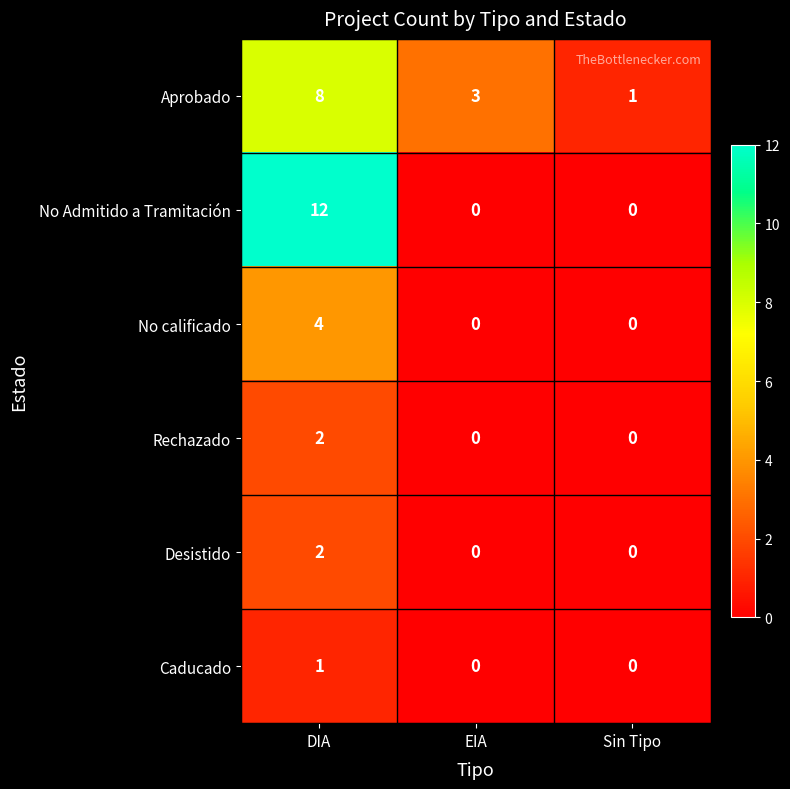

Reading left to right, list all the values displayed in this chart.

Aprobado: 8	3	1
No Admitido a Tramitación: 12	0	0
No calificado: 4	0	0
Rechazado: 2	0	0
Desistido: 2	0	0
Caducado: 1	0	0